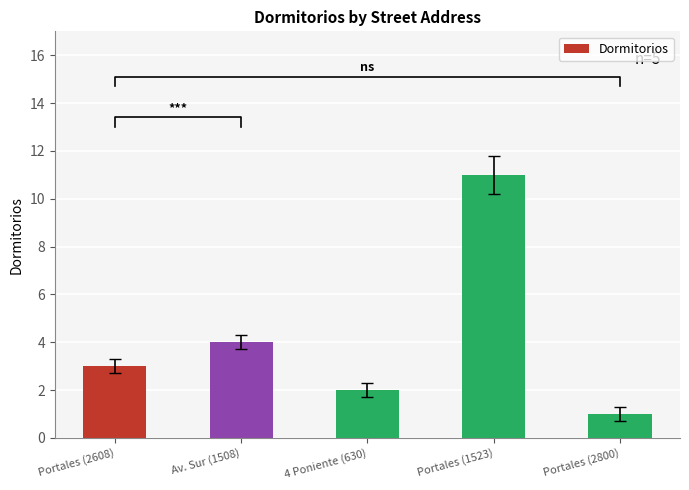

Reading right to left, what are all the values shown in this chart?

1	11	2	4	3